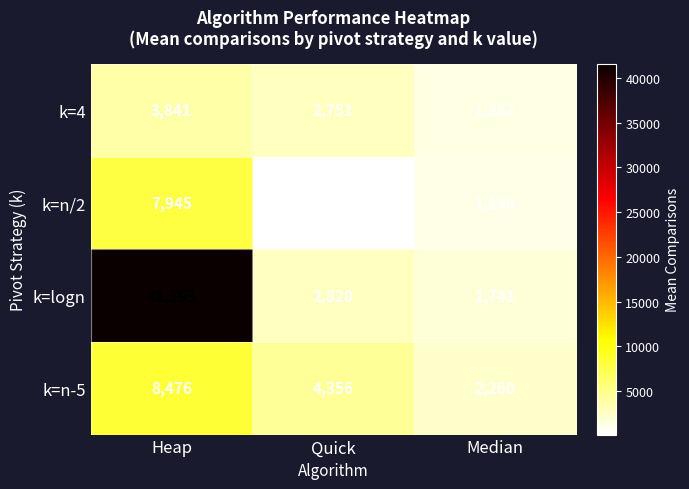

What is the lowest value of the k=n/2 series?

118